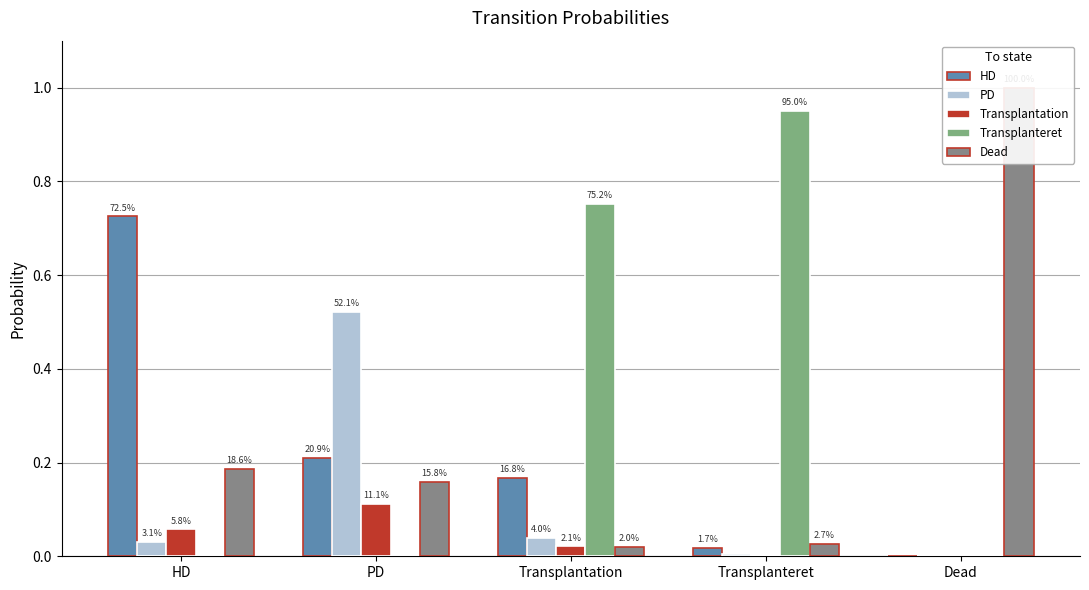

How many categories are shown in the chart?

5